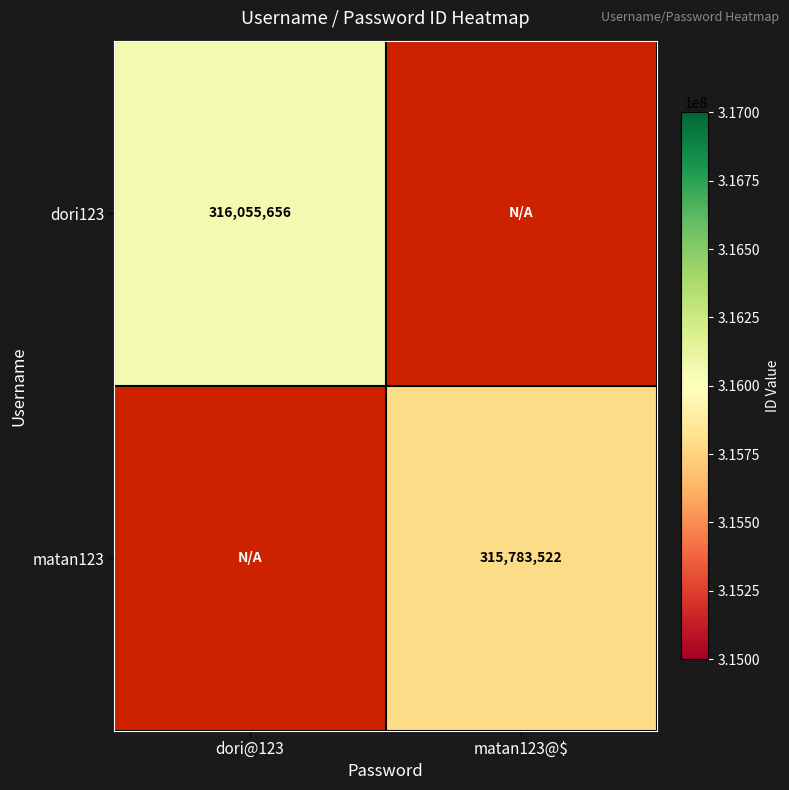

Is it true that dori123 equals 412720212 at dori@123?

False